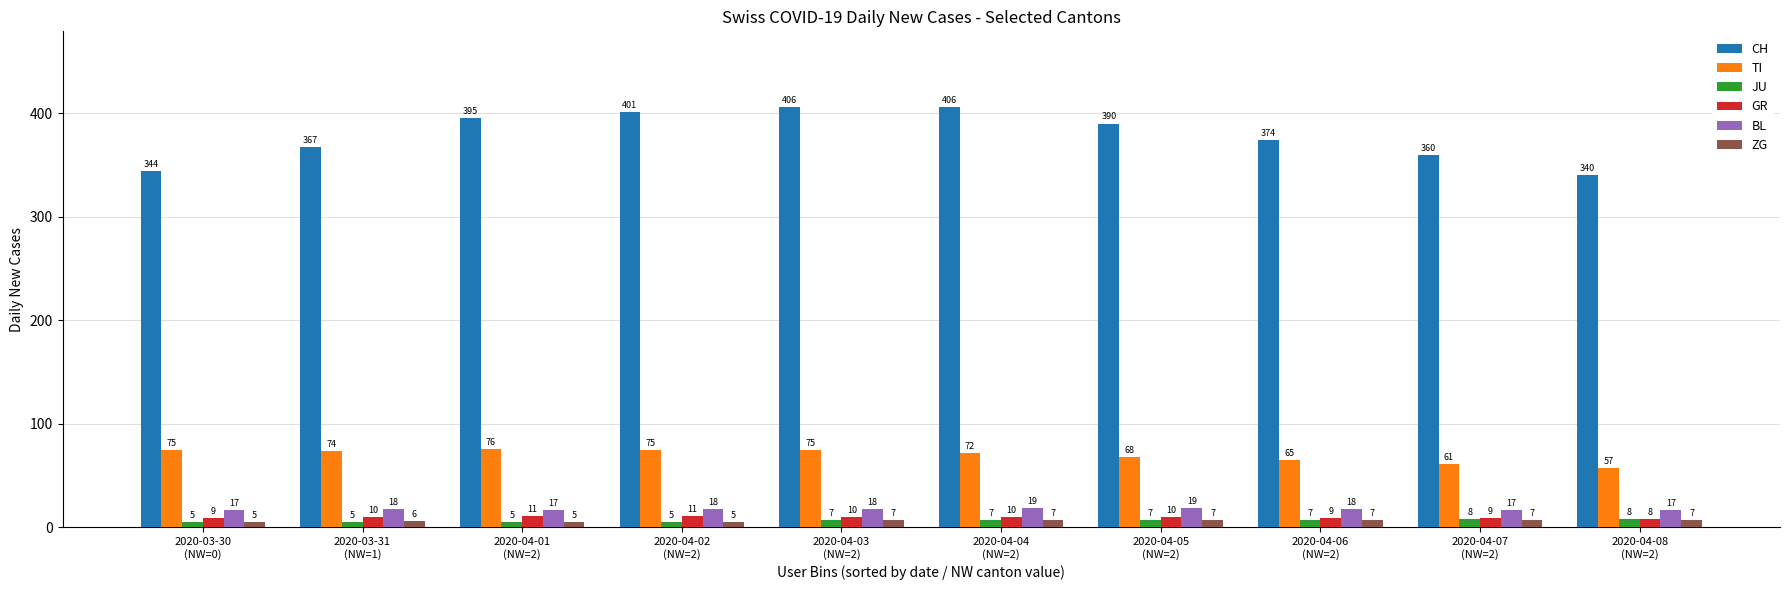

At how many categories does at least one series exceed 36?

10